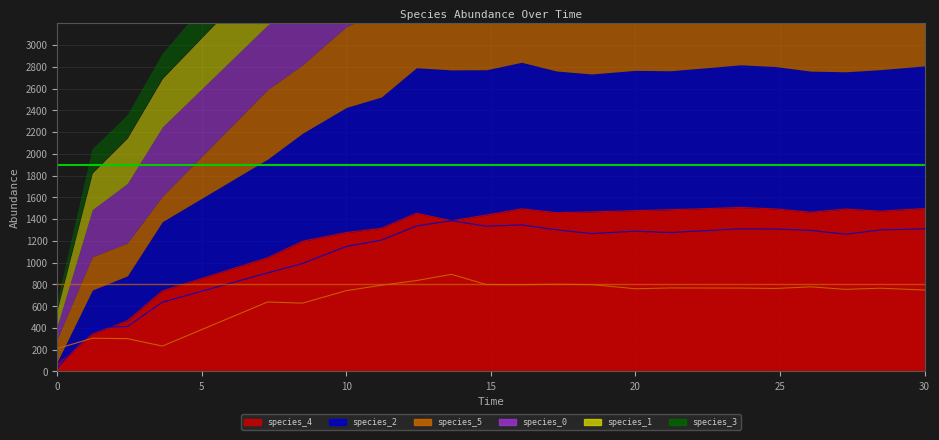

The value of species_4 at 0 is 60.0. True or false?

True